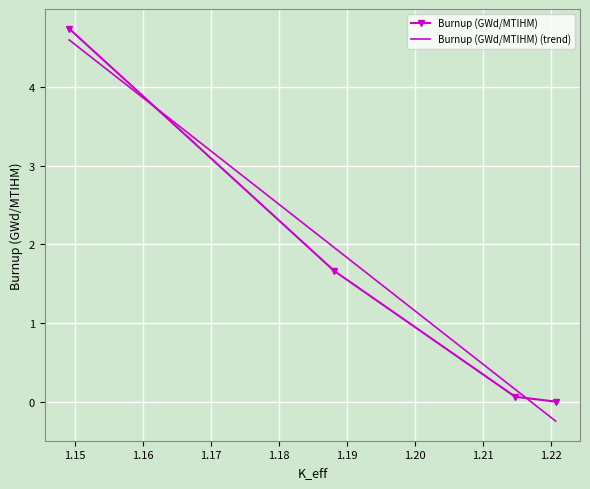

Which series ends up on top after the final intersection of Burnup (GWd/MTIHM) and Burnup (GWd/MTIHM) (trend)?

Burnup (GWd/MTIHM)